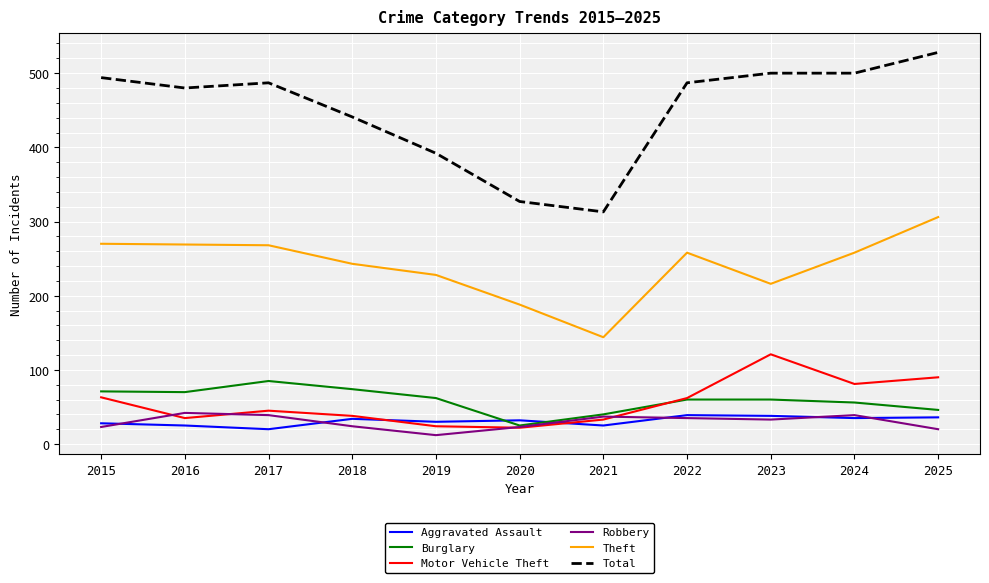

What is the difference between the maximum and minimum values in the Aggravated Assault series?

19